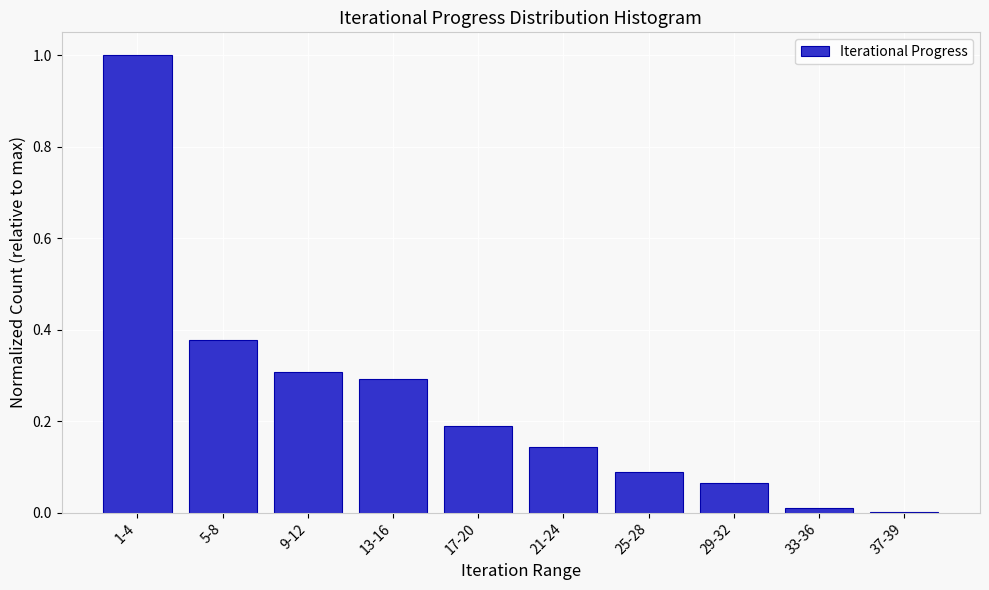

What is the sum of the values at 13-16 and 1-4?

1.3